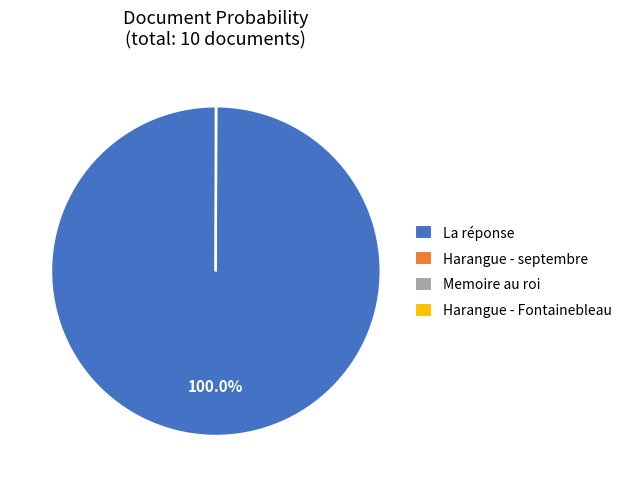

Does La réponse represent more than half of the total?

Yes